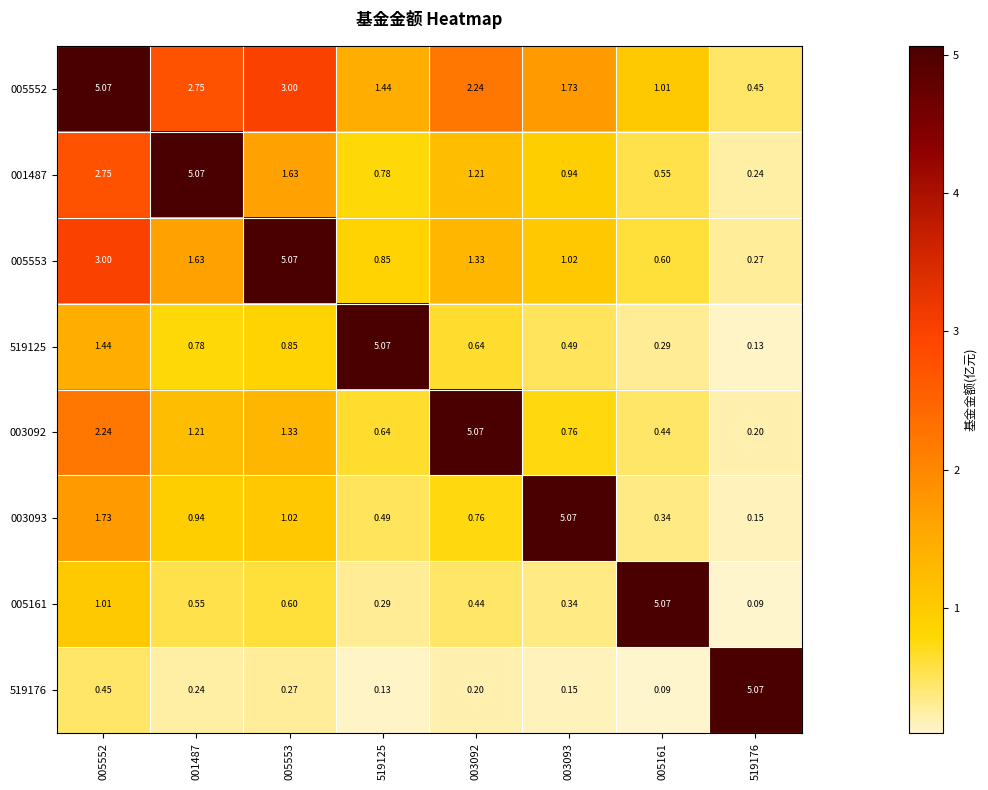

Is the value of 519125 at 519176 greater than the value of 001487 at 003093?

No